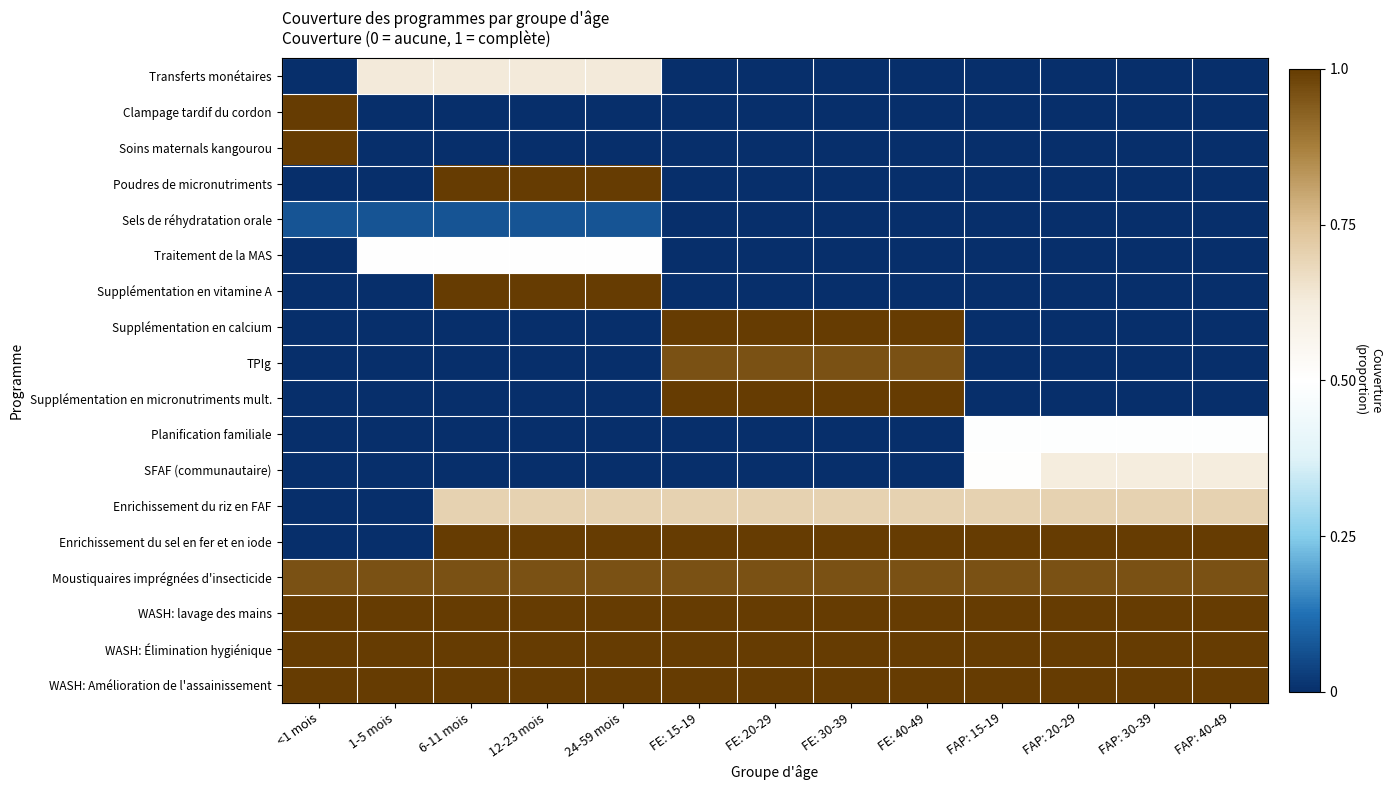

Reading right to left, transcribe all the data shown in this chart.

Transferts monétaires: FAP: 40-49=0.0	FAP: 30-39=0.0	FAP: 20-29=0.0	FAP: 15-19=0.0	FE: 40-49=0.0	FE: 30-39=0.0	FE: 20-29=0.0	FE: 15-19=0.0	24-59 mois=0.6	12-23 mois=0.6	6-11 mois=0.6	1-5 mois=0.6	<1 mois=0.0
Clampage tardif du cordon: FAP: 40-49=0.0	FAP: 30-39=0.0	FAP: 20-29=0.0	FAP: 15-19=0.0	FE: 40-49=0.0	FE: 30-39=0.0	FE: 20-29=0.0	FE: 15-19=0.0	24-59 mois=0.0	12-23 mois=0.0	6-11 mois=0.0	1-5 mois=0.0	<1 mois=1.0
Soins maternals kangourou: FAP: 40-49=0.0	FAP: 30-39=0.0	FAP: 20-29=0.0	FAP: 15-19=0.0	FE: 40-49=0.0	FE: 30-39=0.0	FE: 20-29=0.0	FE: 15-19=0.0	24-59 mois=0.0	12-23 mois=0.0	6-11 mois=0.0	1-5 mois=0.0	<1 mois=1.0
Poudres de micronutriments: FAP: 40-49=0.0	FAP: 30-39=0.0	FAP: 20-29=0.0	FAP: 15-19=0.0	FE: 40-49=0.0	FE: 30-39=0.0	FE: 20-29=0.0	FE: 15-19=0.0	24-59 mois=1.0	12-23 mois=1.0	6-11 mois=1.0	1-5 mois=0.0	<1 mois=0.0
Sels de réhydratation orale: FAP: 40-49=0.0	FAP: 30-39=0.0	FAP: 20-29=0.0	FAP: 15-19=0.0	FE: 40-49=0.0	FE: 30-39=0.0	FE: 20-29=0.0	FE: 15-19=0.0	24-59 mois=0.1	12-23 mois=0.1	6-11 mois=0.1	1-5 mois=0.1	<1 mois=0.1
Traitement de la MAS: FAP: 40-49=0.0	FAP: 30-39=0.0	FAP: 20-29=0.0	FAP: 15-19=0.0	FE: 40-49=0.0	FE: 30-39=0.0	FE: 20-29=0.0	FE: 15-19=0.0	24-59 mois=0.5	12-23 mois=0.5	6-11 mois=0.5	1-5 mois=0.5	<1 mois=0.0
Supplémentation en vitamine A: FAP: 40-49=0.0	FAP: 30-39=0.0	FAP: 20-29=0.0	FAP: 15-19=0.0	FE: 40-49=0.0	FE: 30-39=0.0	FE: 20-29=0.0	FE: 15-19=0.0	24-59 mois=1.0	12-23 mois=1.0	6-11 mois=1.0	1-5 mois=0.0	<1 mois=0.0
Supplémentation en calcium: FAP: 40-49=0.0	FAP: 30-39=0.0	FAP: 20-29=0.0	FAP: 15-19=0.0	FE: 40-49=1.0	FE: 30-39=1.0	FE: 20-29=1.0	FE: 15-19=1.0	24-59 mois=0.0	12-23 mois=0.0	6-11 mois=0.0	1-5 mois=0.0	<1 mois=0.0
TPIg: FAP: 40-49=0.0	FAP: 30-39=0.0	FAP: 20-29=0.0	FAP: 15-19=0.0	FE: 40-49=1.0	FE: 30-39=1.0	FE: 20-29=1.0	FE: 15-19=1.0	24-59 mois=0.0	12-23 mois=0.0	6-11 mois=0.0	1-5 mois=0.0	<1 mois=0.0
Supplémentation en micronutriments mult.: FAP: 40-49=0.0	FAP: 30-39=0.0	FAP: 20-29=0.0	FAP: 15-19=0.0	FE: 40-49=1.0	FE: 30-39=1.0	FE: 20-29=1.0	FE: 15-19=1.0	24-59 mois=0.0	12-23 mois=0.0	6-11 mois=0.0	1-5 mois=0.0	<1 mois=0.0
Planification familiale: FAP: 40-49=0.5	FAP: 30-39=0.5	FAP: 20-29=0.5	FAP: 15-19=0.5	FE: 40-49=0.0	FE: 30-39=0.0	FE: 20-29=0.0	FE: 15-19=0.0	24-59 mois=0.0	12-23 mois=0.0	6-11 mois=0.0	1-5 mois=0.0	<1 mois=0.0
SFAF (communautaire): FAP: 40-49=0.6	FAP: 30-39=0.6	FAP: 20-29=0.6	FAP: 15-19=0.5	FE: 40-49=0.0	FE: 30-39=0.0	FE: 20-29=0.0	FE: 15-19=0.0	24-59 mois=0.0	12-23 mois=0.0	6-11 mois=0.0	1-5 mois=0.0	<1 mois=0.0
Enrichissement du riz en FAF: FAP: 40-49=0.7	FAP: 30-39=0.7	FAP: 20-29=0.7	FAP: 15-19=0.7	FE: 40-49=0.7	FE: 30-39=0.7	FE: 20-29=0.7	FE: 15-19=0.7	24-59 mois=0.7	12-23 mois=0.7	6-11 mois=0.7	1-5 mois=0.0	<1 mois=0.0
Enrichissement du sel en fer et en iode: FAP: 40-49=1.0	FAP: 30-39=1.0	FAP: 20-29=1.0	FAP: 15-19=1.0	FE: 40-49=1.0	FE: 30-39=1.0	FE: 20-29=1.0	FE: 15-19=1.0	24-59 mois=1.0	12-23 mois=1.0	6-11 mois=1.0	1-5 mois=0.0	<1 mois=0.0
Moustiquaires imprégnées d'insecticide: FAP: 40-49=1.0	FAP: 30-39=1.0	FAP: 20-29=1.0	FAP: 15-19=1.0	FE: 40-49=1.0	FE: 30-39=1.0	FE: 20-29=1.0	FE: 15-19=1.0	24-59 mois=1.0	12-23 mois=1.0	6-11 mois=1.0	1-5 mois=1.0	<1 mois=1.0
WASH: lavage des mains: FAP: 40-49=1.0	FAP: 30-39=1.0	FAP: 20-29=1.0	FAP: 15-19=1.0	FE: 40-49=1.0	FE: 30-39=1.0	FE: 20-29=1.0	FE: 15-19=1.0	24-59 mois=1.0	12-23 mois=1.0	6-11 mois=1.0	1-5 mois=1.0	<1 mois=1.0
WASH: Élimination hygiénique: FAP: 40-49=1.0	FAP: 30-39=1.0	FAP: 20-29=1.0	FAP: 15-19=1.0	FE: 40-49=1.0	FE: 30-39=1.0	FE: 20-29=1.0	FE: 15-19=1.0	24-59 mois=1.0	12-23 mois=1.0	6-11 mois=1.0	1-5 mois=1.0	<1 mois=1.0
WASH: Amélioration de l'assainissement: FAP: 40-49=1.0	FAP: 30-39=1.0	FAP: 20-29=1.0	FAP: 15-19=1.0	FE: 40-49=1.0	FE: 30-39=1.0	FE: 20-29=1.0	FE: 15-19=1.0	24-59 mois=1.0	12-23 mois=1.0	6-11 mois=1.0	1-5 mois=1.0	<1 mois=1.0